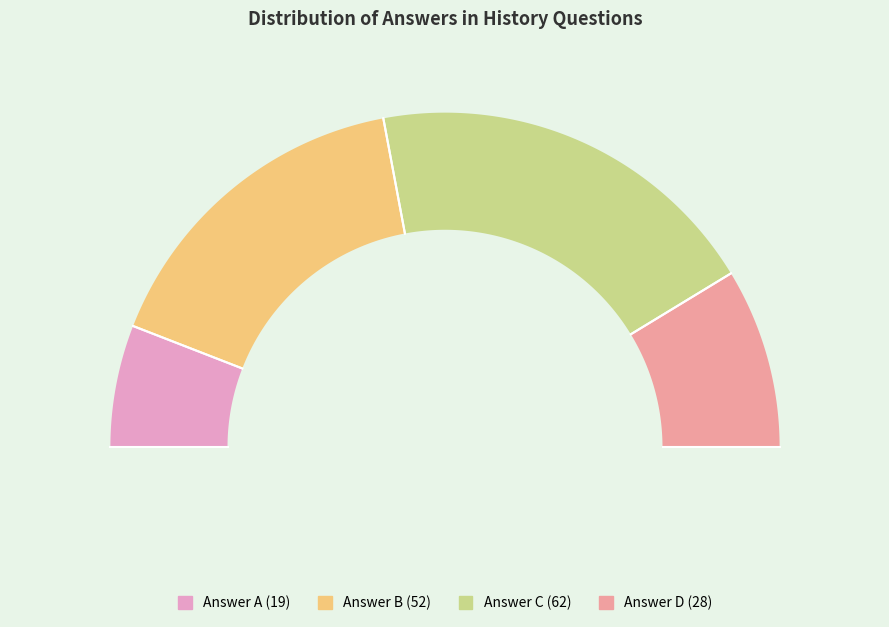

To the nearest percent, what is the difference between the C and A slice percentages?

27%